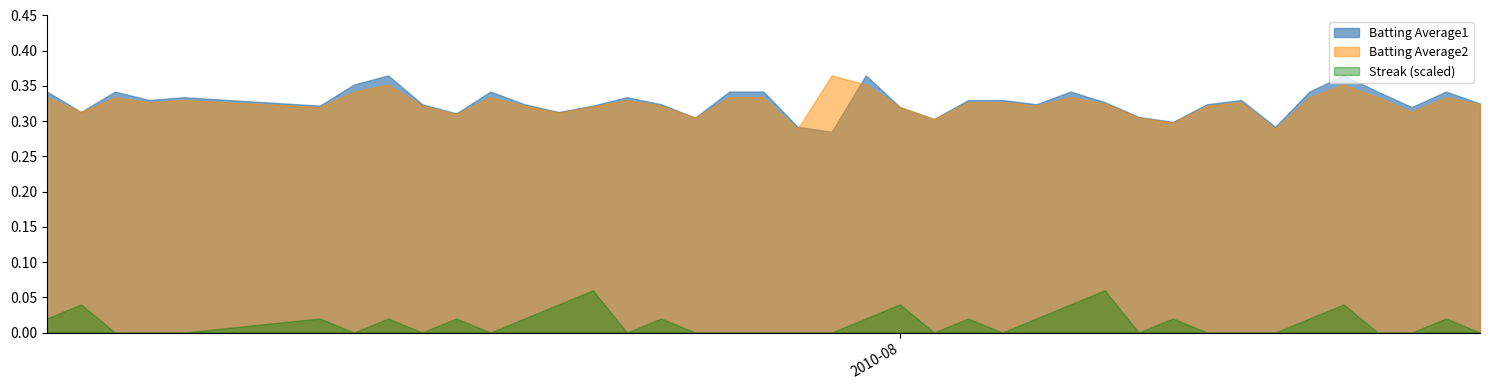

Where is the first local maximum for Batting Average1?

2